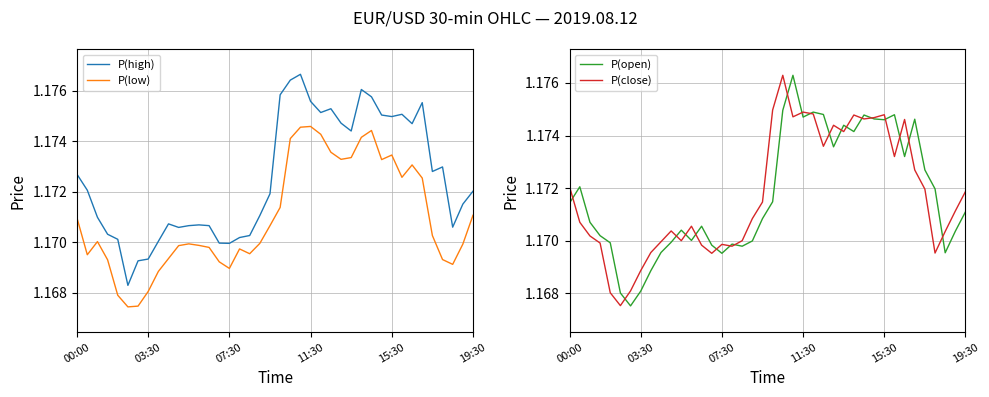

True or false: P(high) and P(low) cross at least once.

False